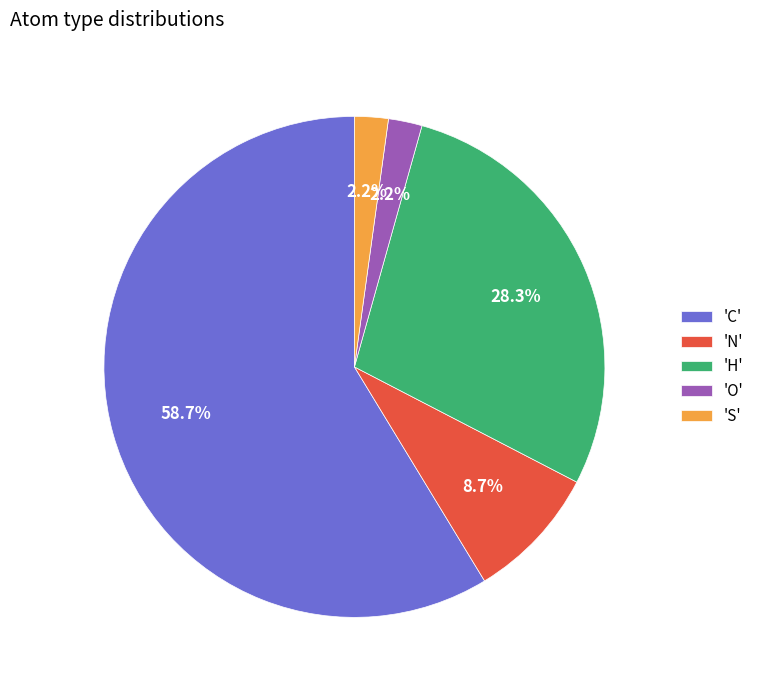

How many segments does this pie chart have?

5